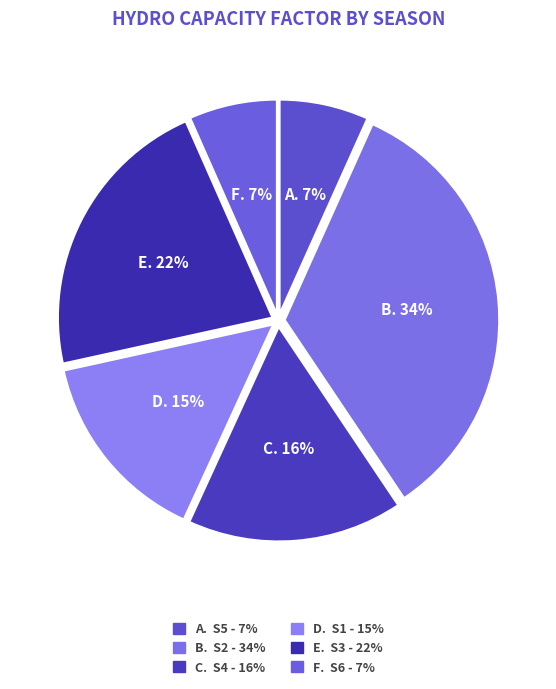

To the nearest percent, what is the average slice percentage?

17%